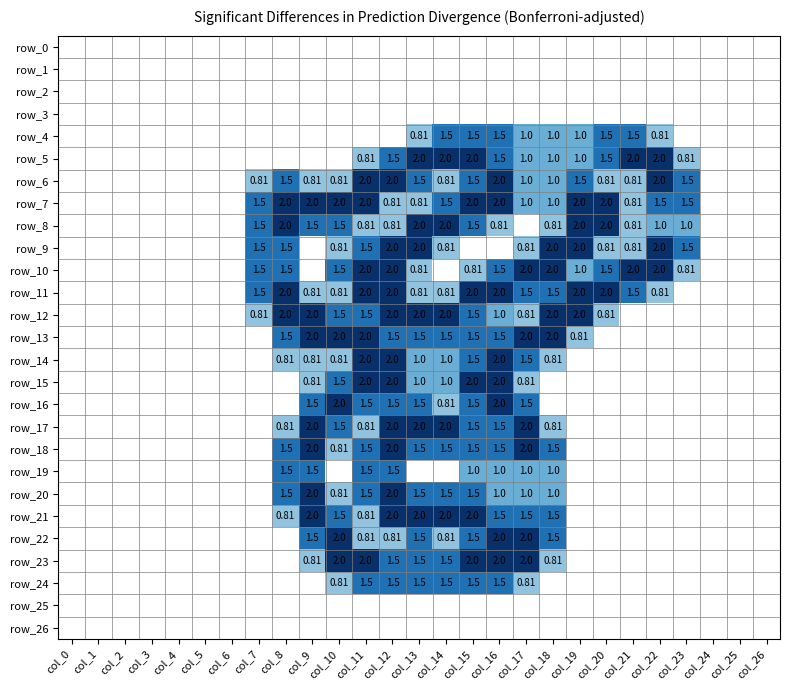

Read the row_9 value at col_7.

1.5